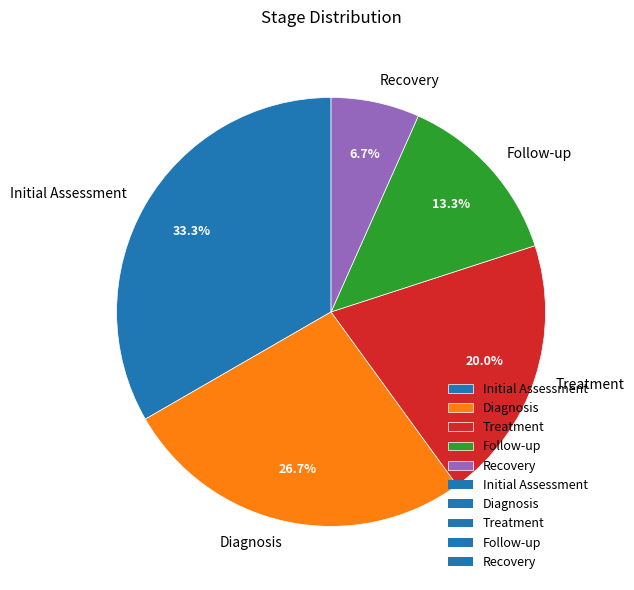

Between Initial Assessment and Diagnosis, which is larger?

Initial Assessment